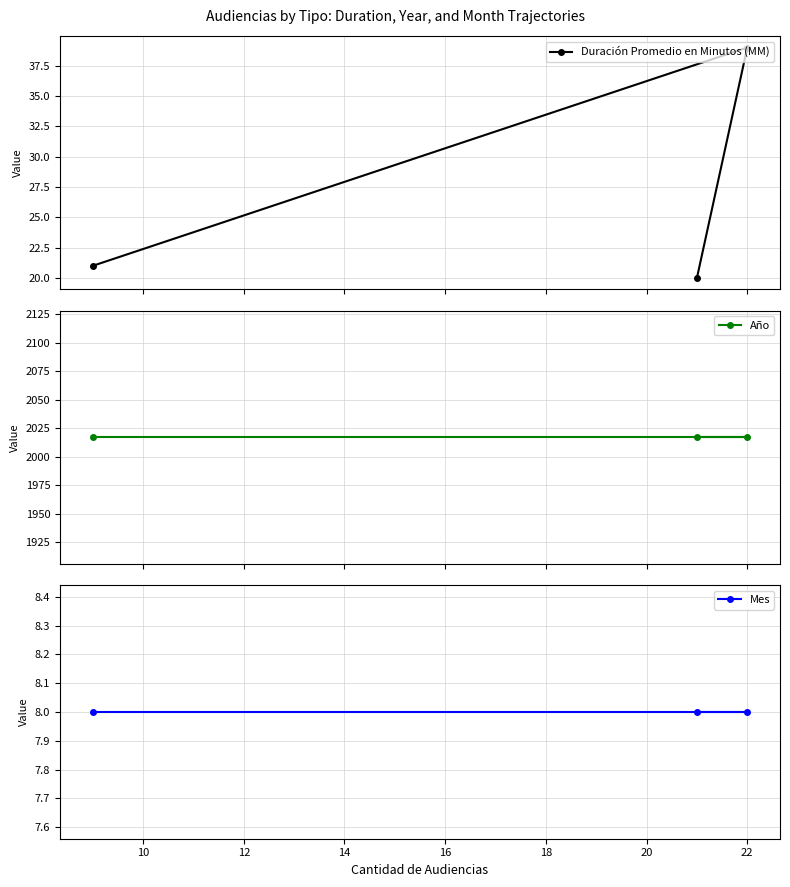

What is the value of the Duración Promedio en Minutos (MM) point at the 1st from the left?

21